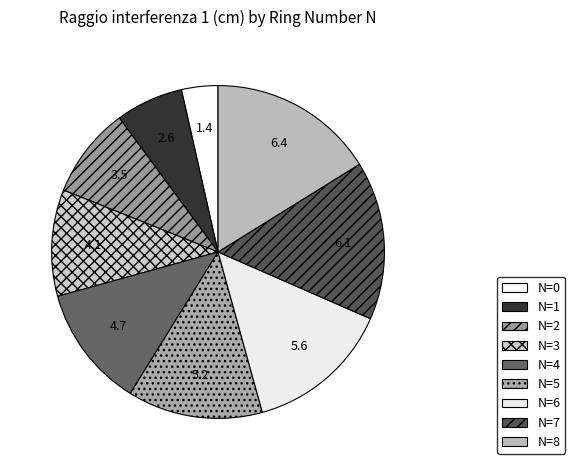

Rank the categories by value from lowest to highest.

N=0, N=1, N=2, N=3, N=4, N=5, N=6, N=7, N=8